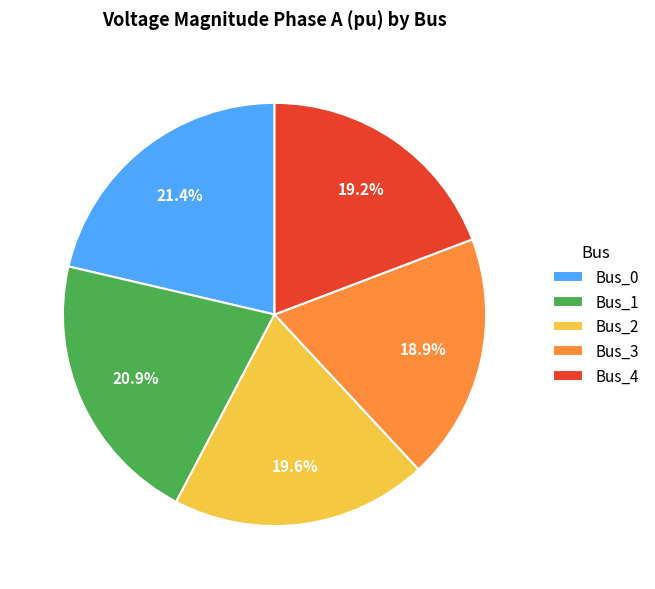

How much of the chart is everything except Bus_0?

78.6%